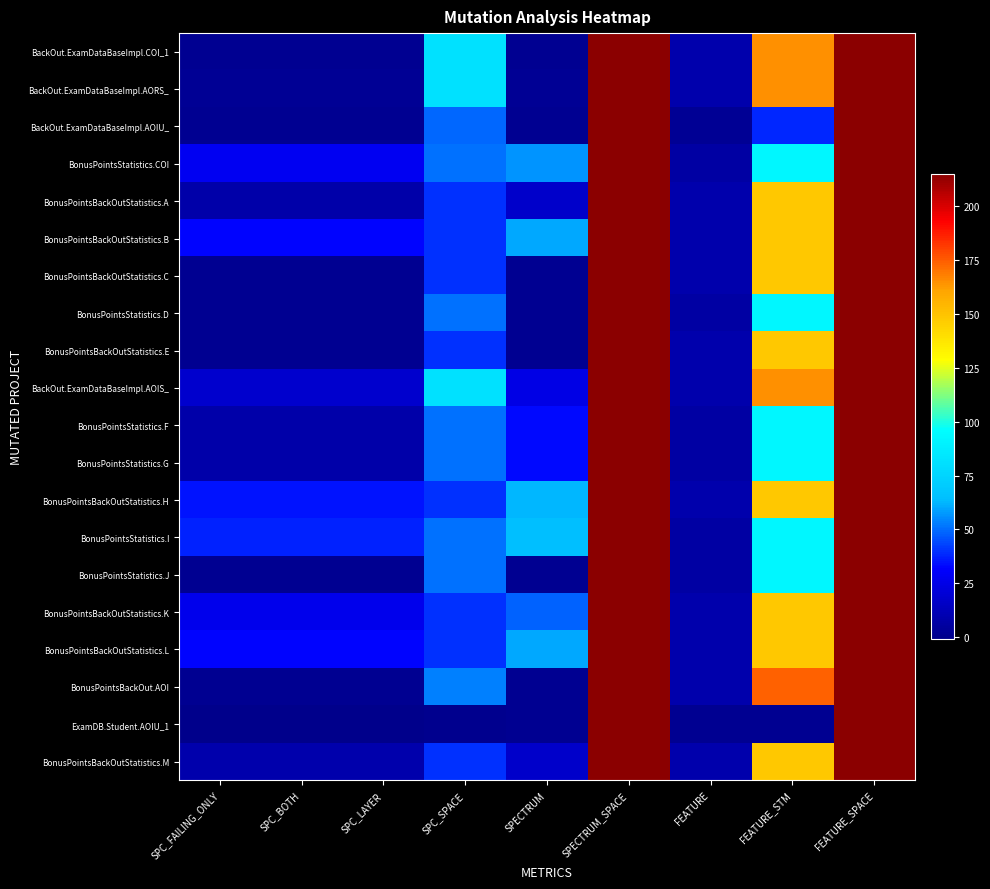

What is the minimum value shown in the chart?

-1